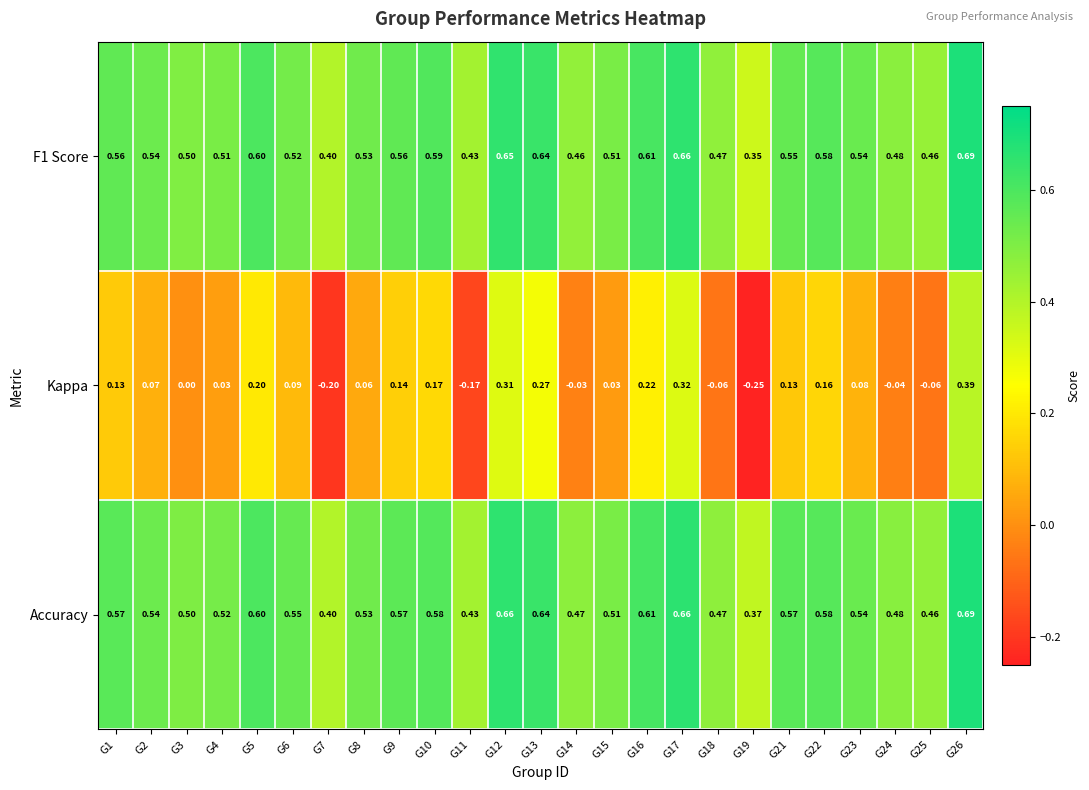

Which series has the largest range (max minus min)?

Kappa